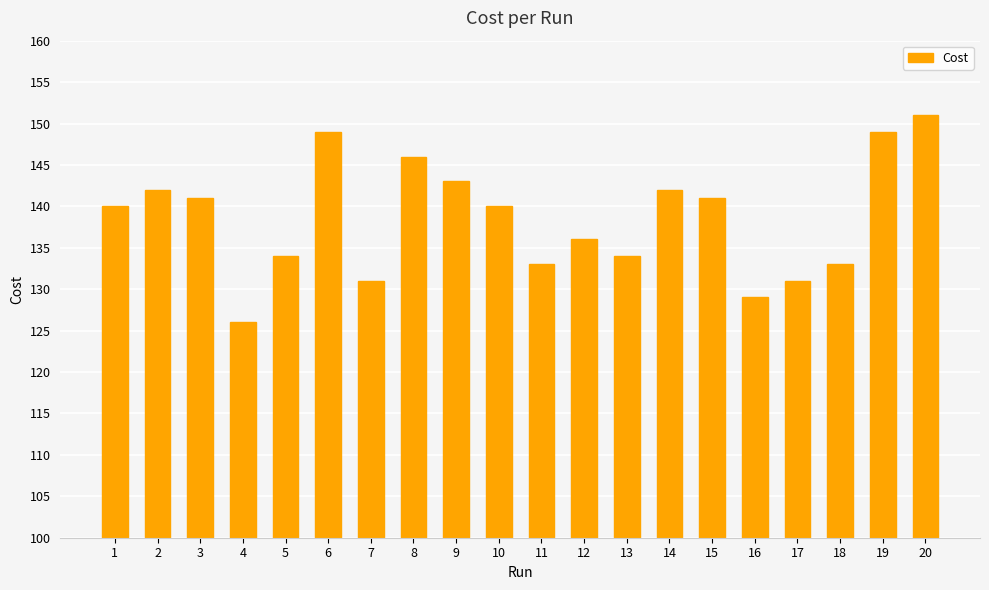

How many bars are there in total?

20